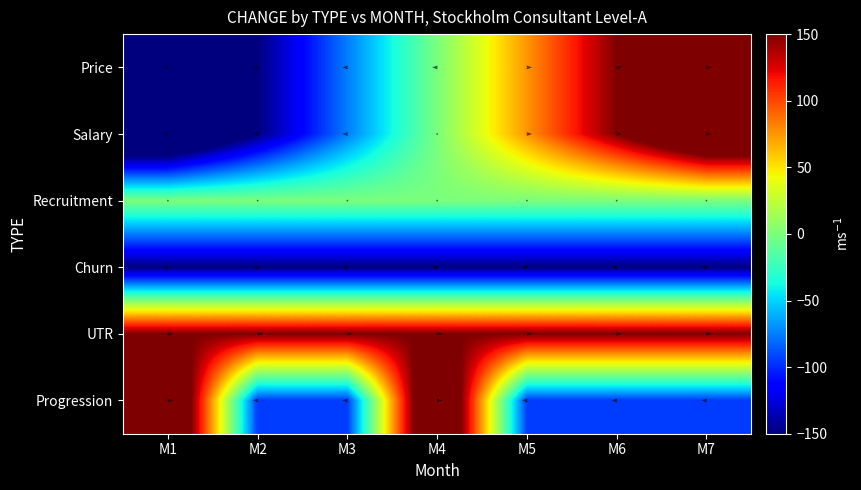

What is the maximum value for Price?

225.0